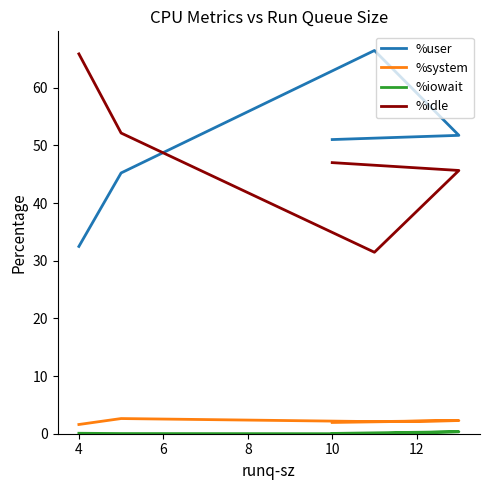

Which series has the largest range (max minus min)?

%idle